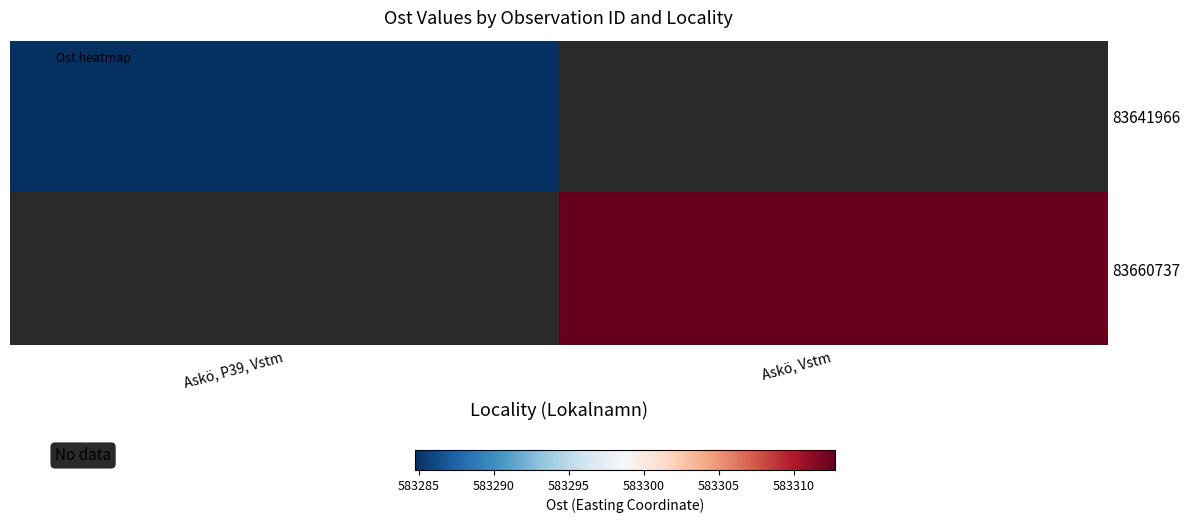

Rank the series by their average value, from lowest to highest.

83641966, 83660737